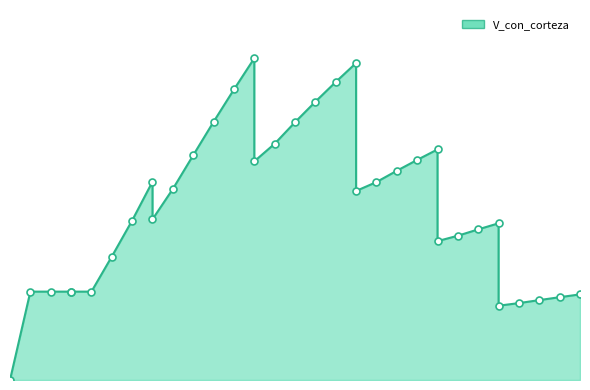

Reading left to right, list all the values displayed in this chart.

5=0.0	10=28.9	15=28.9	20=28.9	20=28.9	25=28.9	30=40.4	35=52.1	40=64.8	40=52.5	45=62.5	50=73.5	55=84.4	60=95.0	65=105.2	65=71.5	70=77.2	75=84.3	80=91.0	85=97.4	90=103.6	90=61.8	95=64.7	100=68.4	105=72.0	110=75.4	110=45.4	115=47.2	120=49.2	125=51.2	125=24.3	130=25.1	135=26.1	140=27.1	145=28.0